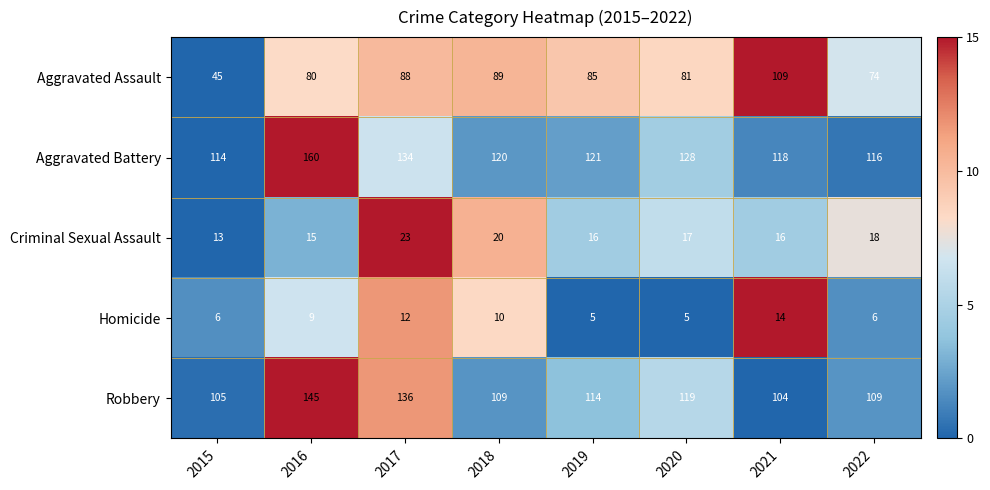

The Homicide series shows 6 at 2018. True or false?

False